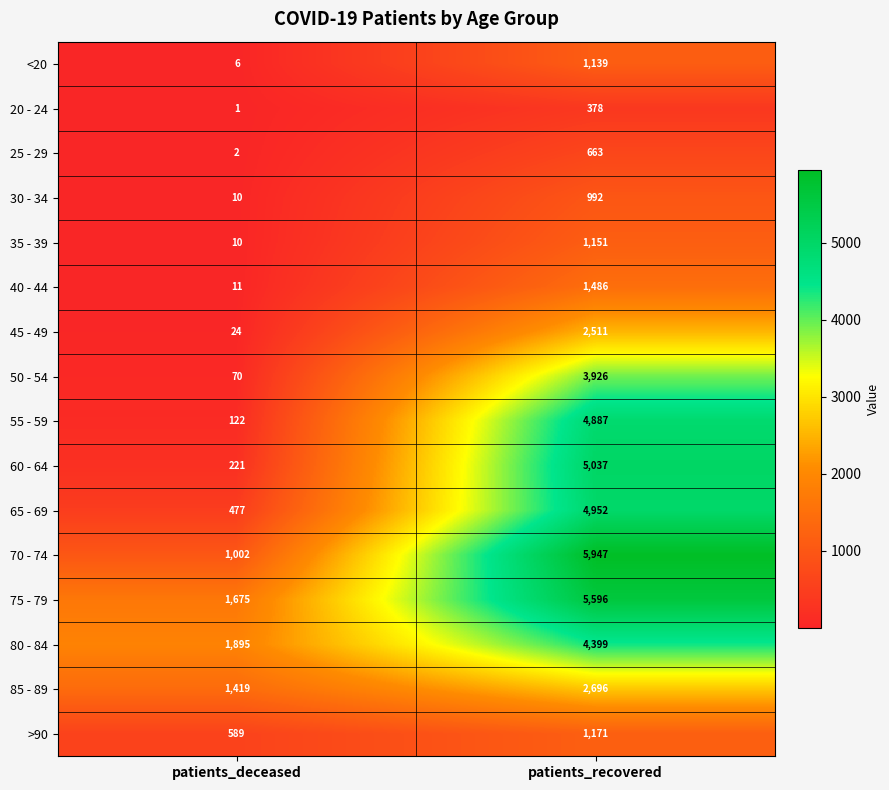

True or false: 70 - 74 has a value of 1002 at patients_deceased.

True